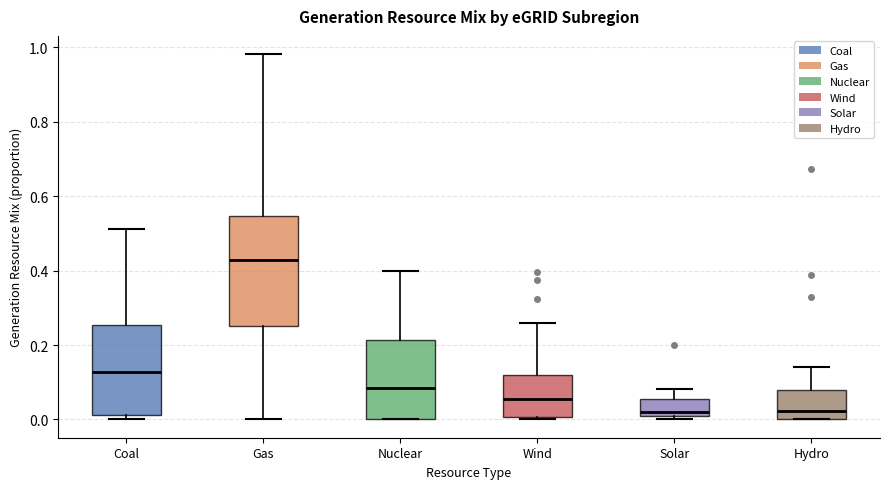

Reading left to right, transcribe this box plot: for each box, give where its median line is, the range the box spans, and where its two whiskers end, as read against the y-axis. The values are not printed on the chart, so give them approximately, as read against the axis.

Coal: median 0.12, box 0.02 to 0.26, whiskers 0.00 to 0.52
Gas: median 0.42, box 0.26 to 0.54, whiskers 0.00 to 0.98
Nuclear: median 0.08, box 0.00 to 0.22, whiskers 0.00 to 0.40
Wind: median 0.06, box 0.00 to 0.12, whiskers 0.00 to 0.26
Solar: median 0.02, box 0.00 to 0.06, whiskers 0.00 (just below the box's lower edge) to 0.08
Hydro: median 0.02, box 0.00 to 0.08, whiskers 0.00 to 0.14